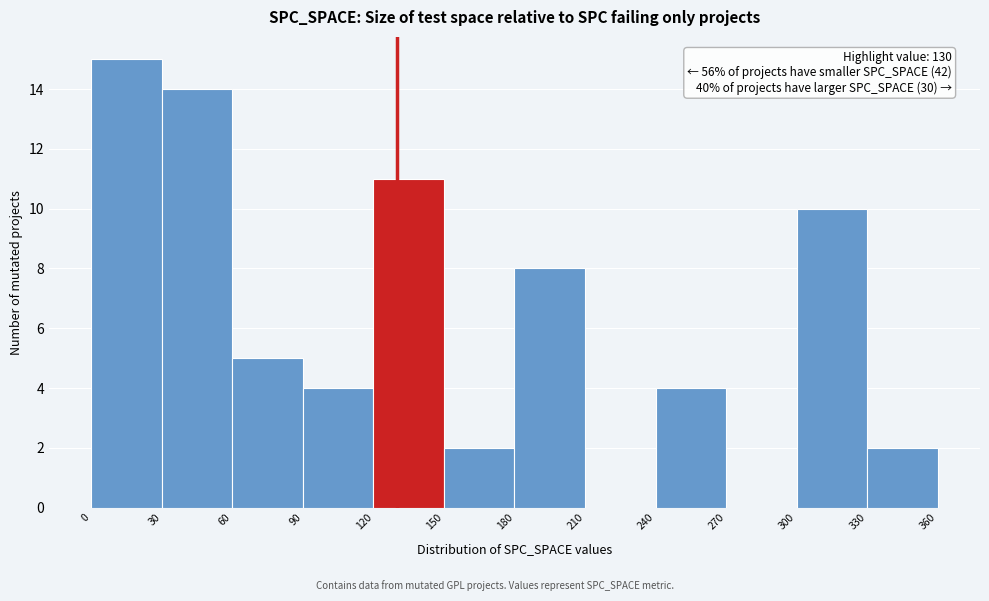

Over which range of the x-axis is the bar tallest?

0 to 30